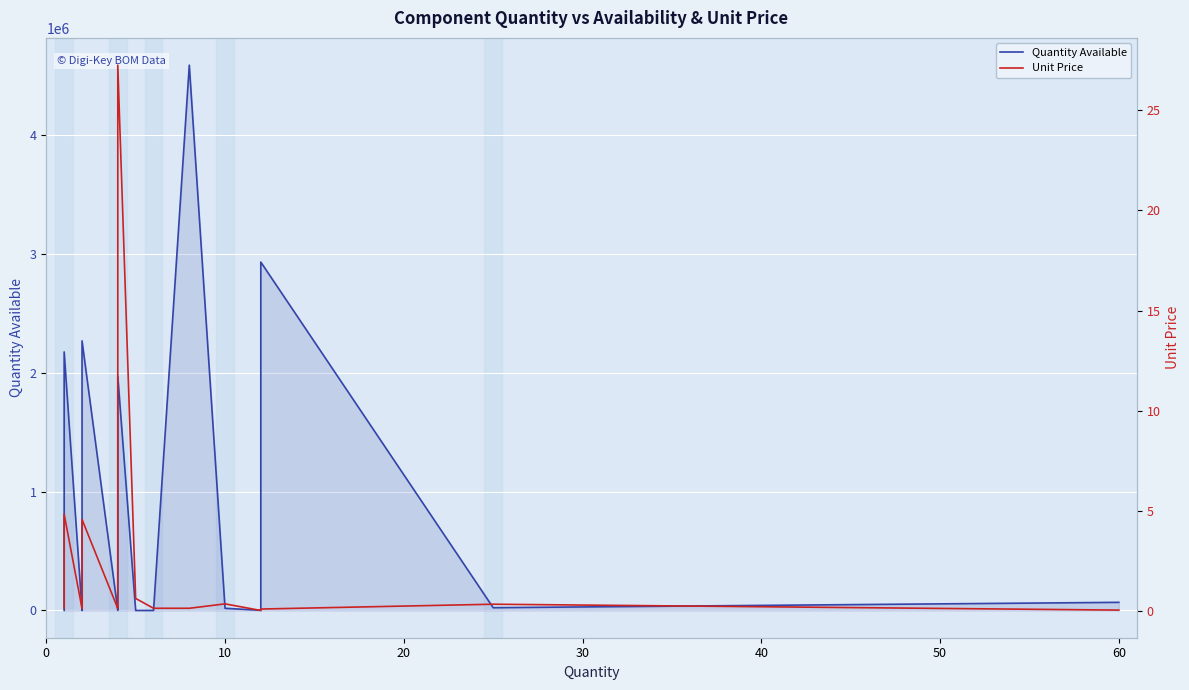

What is the difference between the maximum and second lowest values in the Unit Price series?

27.2